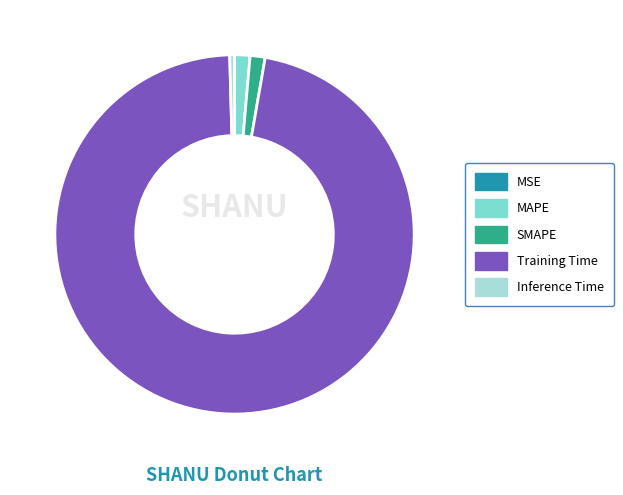

Which category has the biggest portion of the pie?

Training Time